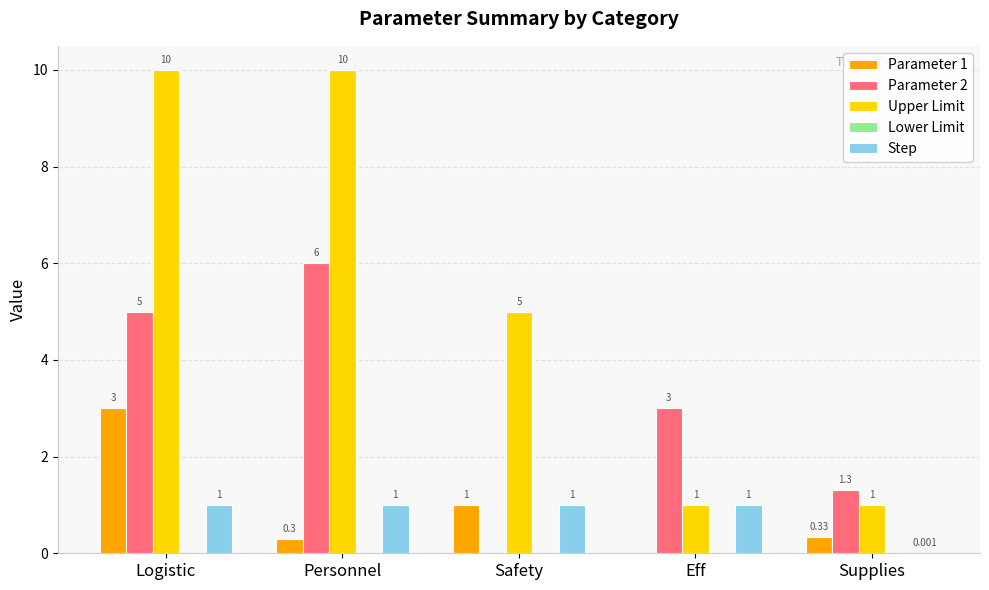

How many groups of bars are there?

5